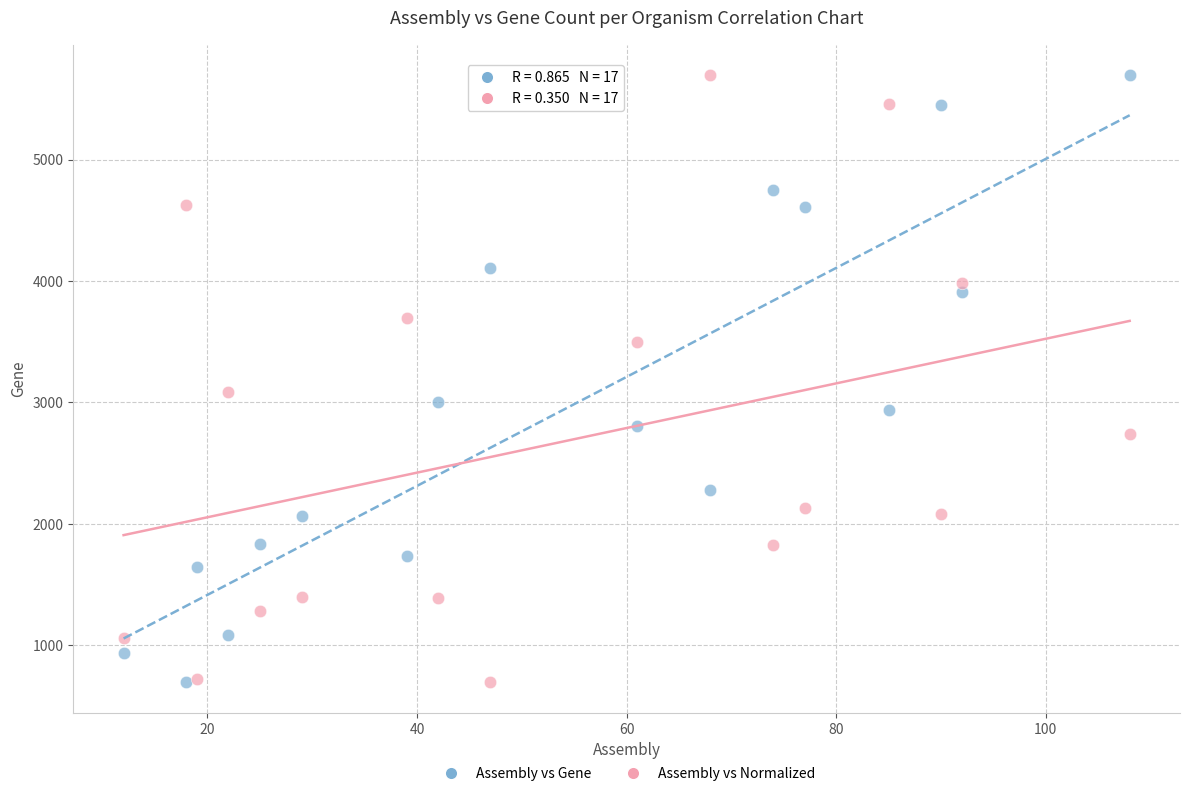

In the Assembly vs Gene series, what Y value is closest to 3196?

3003.0